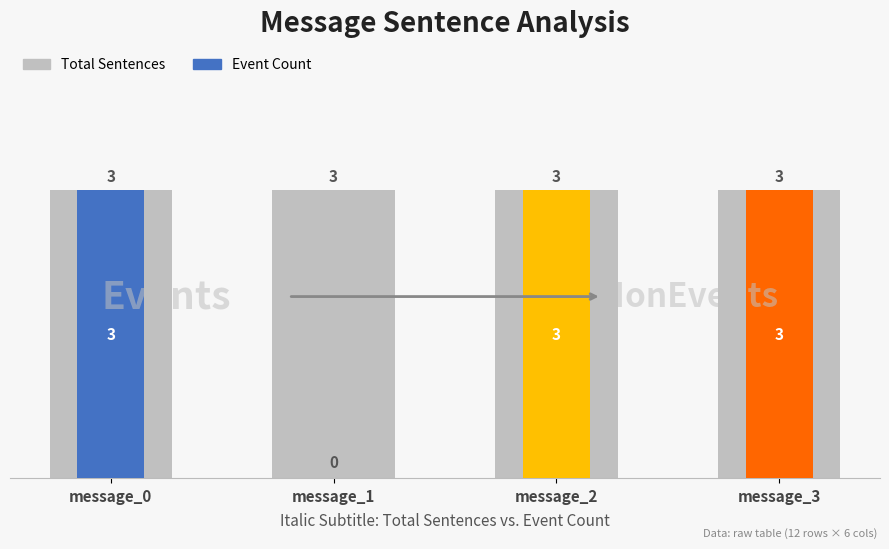

Reading left to right, extract all data points from this chart.

Total Sentences: 3	3	3	3
Event Count: 3	0	3	3